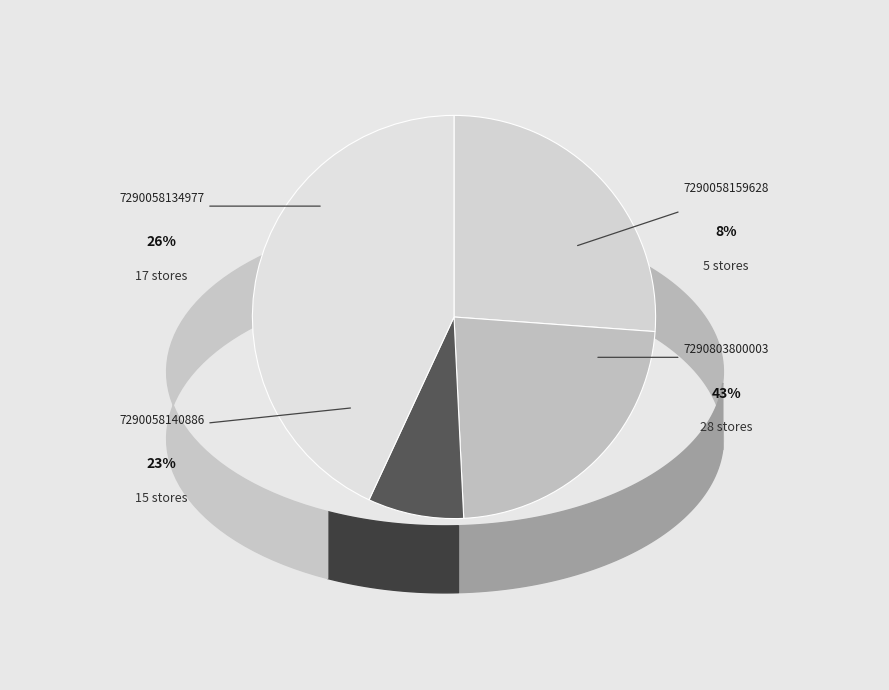

How many slices are in this pie chart?

4